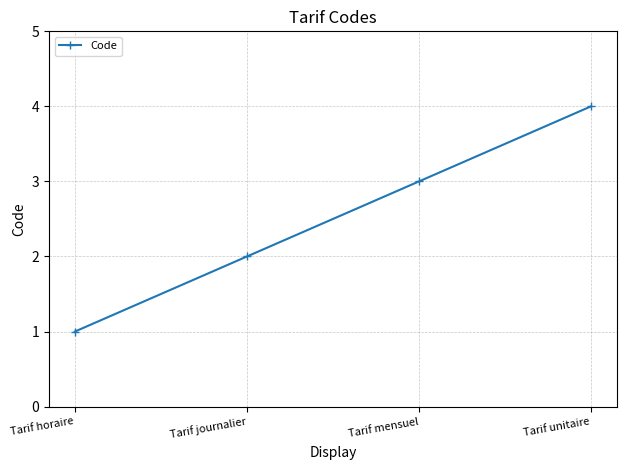

True or false: there are more than 0 points higher than both neighbors.

False